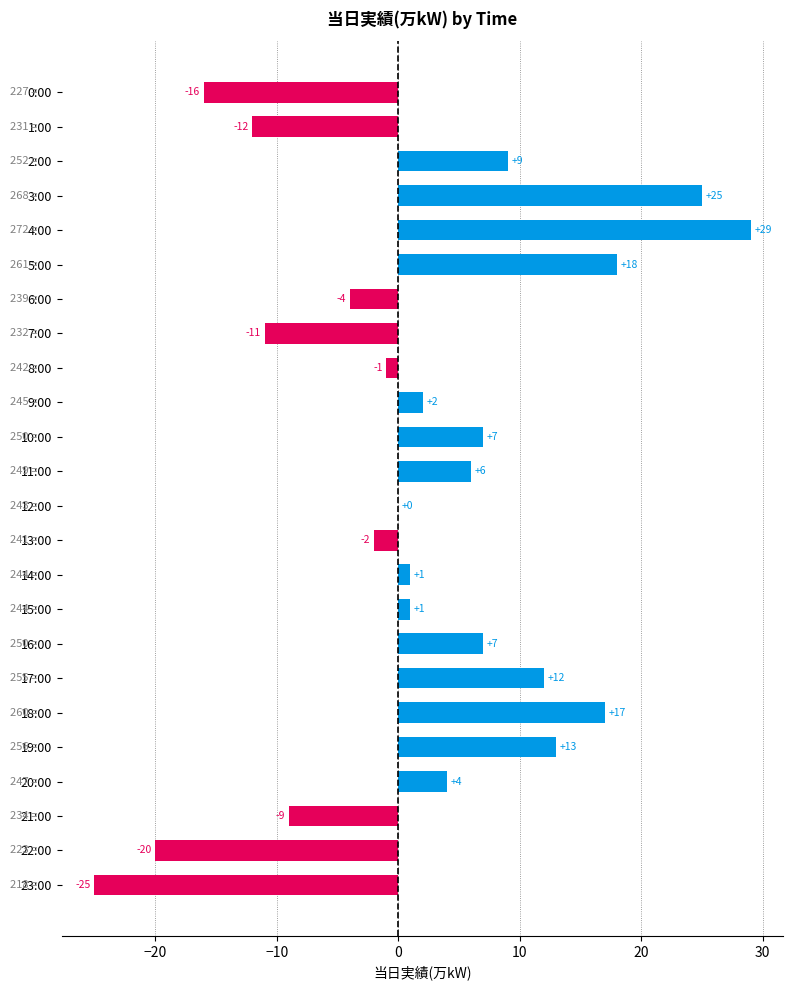

True or false: the data shows -25 at 23:00.

True